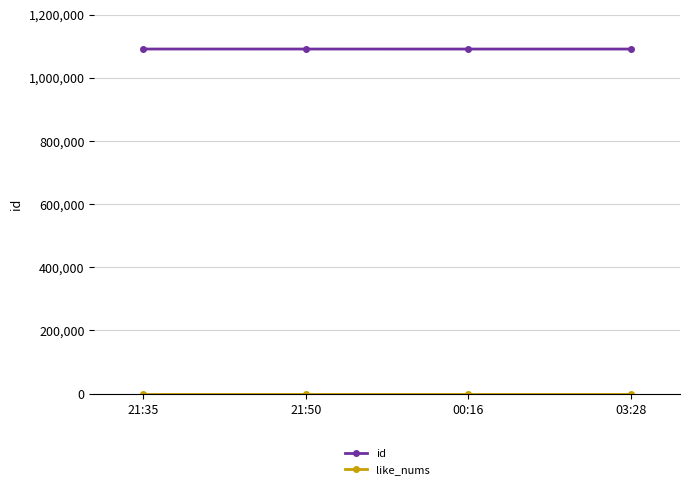

Is this an area chart (filled region under the line)?

No